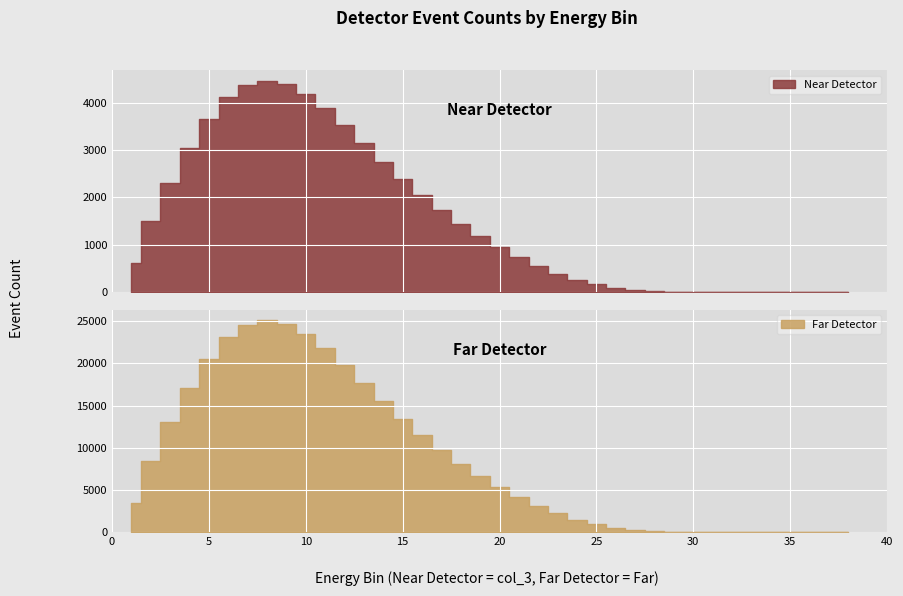

True or false: Far Detector and Near Detector cross at least once.

False